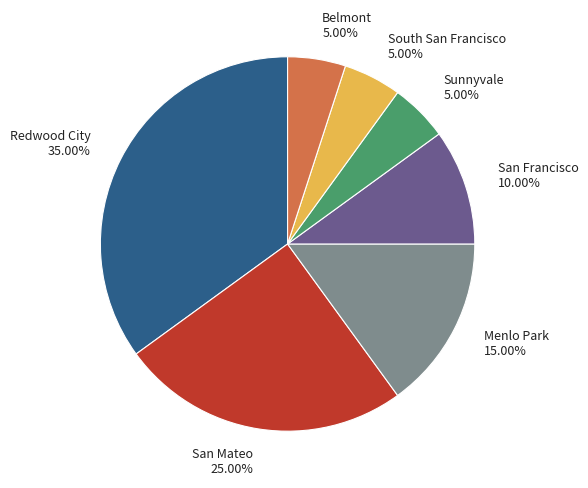

True or false: Belmont accounts for 5% of the total.

True